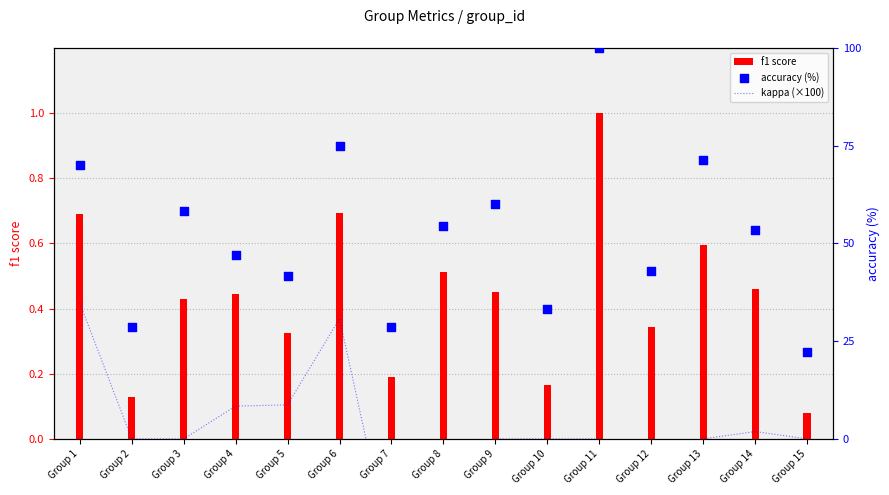

At how many categories does at least one series exceed 15?

15